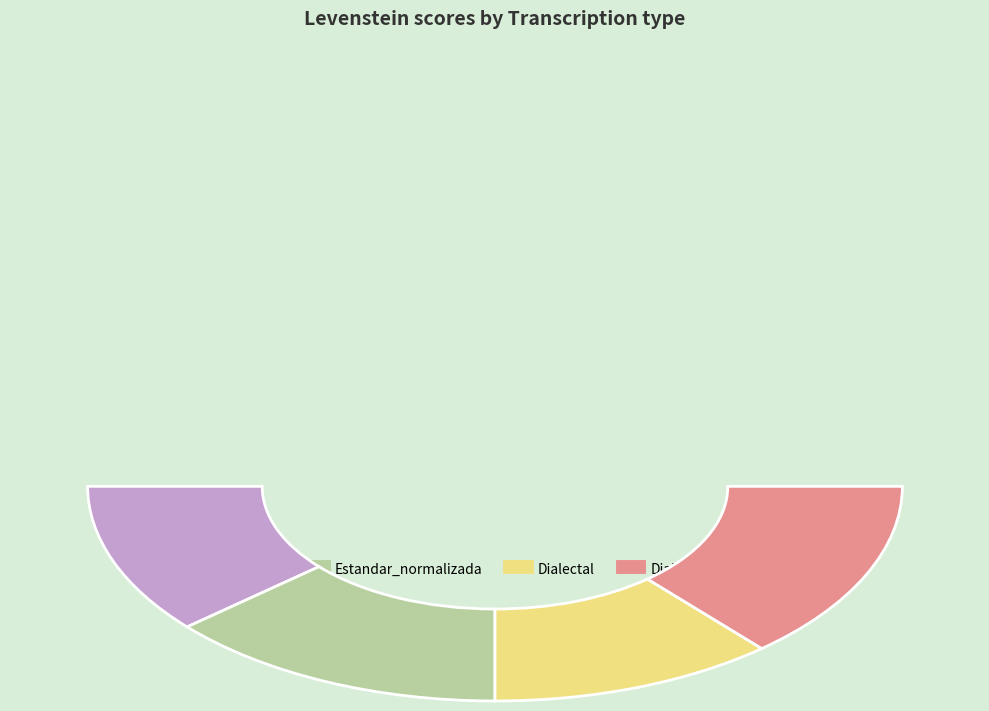

Between Estandar_normalizada and Dialectal, which is larger?

Estandar_normalizada